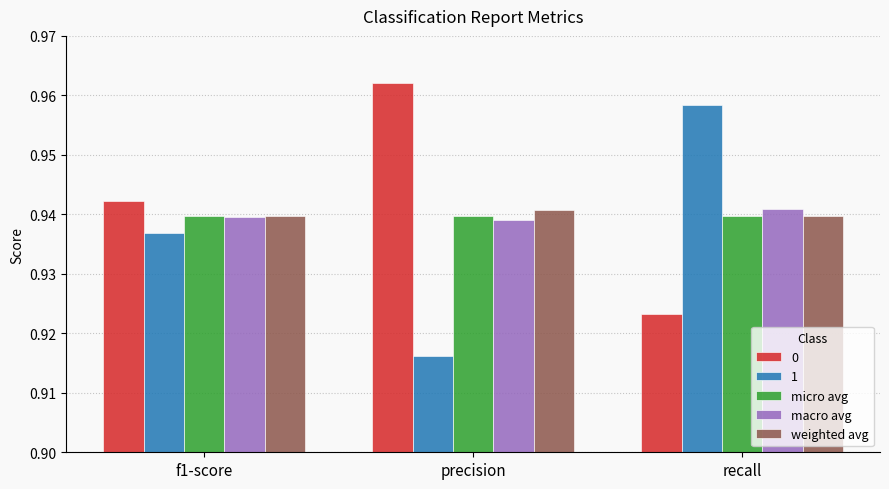

What is the total value across all series at recall?

4.7